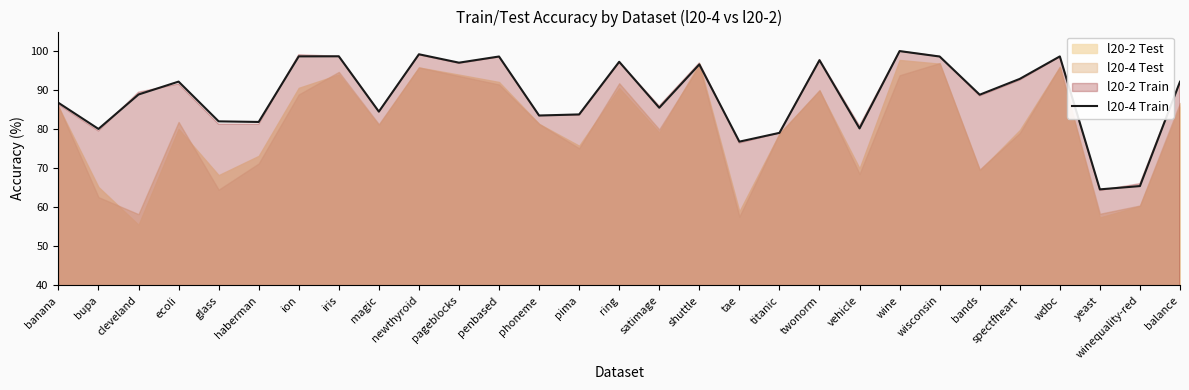

True or false: the data has more than 1 interior local peaks.

True